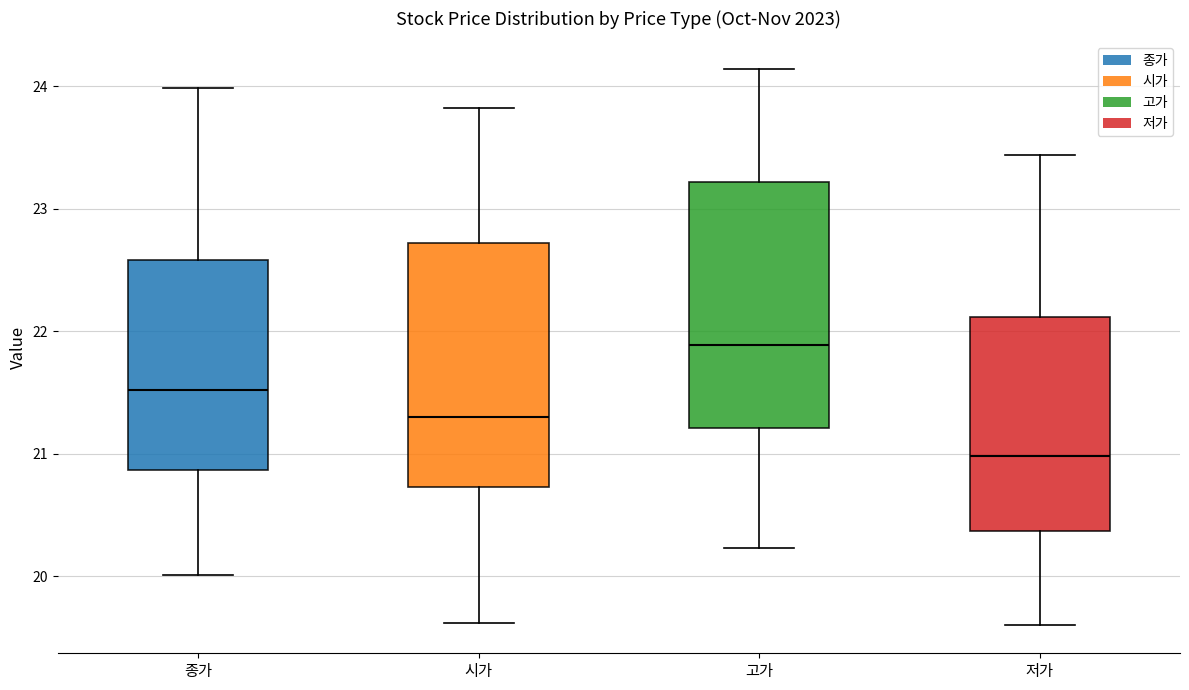

Reading left to right, read every box against the y-axis: the position of its median line, the range the box covers, and the ends of its whiskers. The values are not printed on the chart, so give them approximately, as read against the axis.

종가: median 21.5, box 20.9 to 22.6, whiskers 20.0 to 24.0
시가: median 21.3, box 20.7 to 22.7, whiskers 19.6 to 23.8
고가: median 21.9, box 21.2 to 23.2, whiskers 20.2 to 24.1
저가: median 21.0, box 20.4 to 22.1, whiskers 19.6 to 23.4